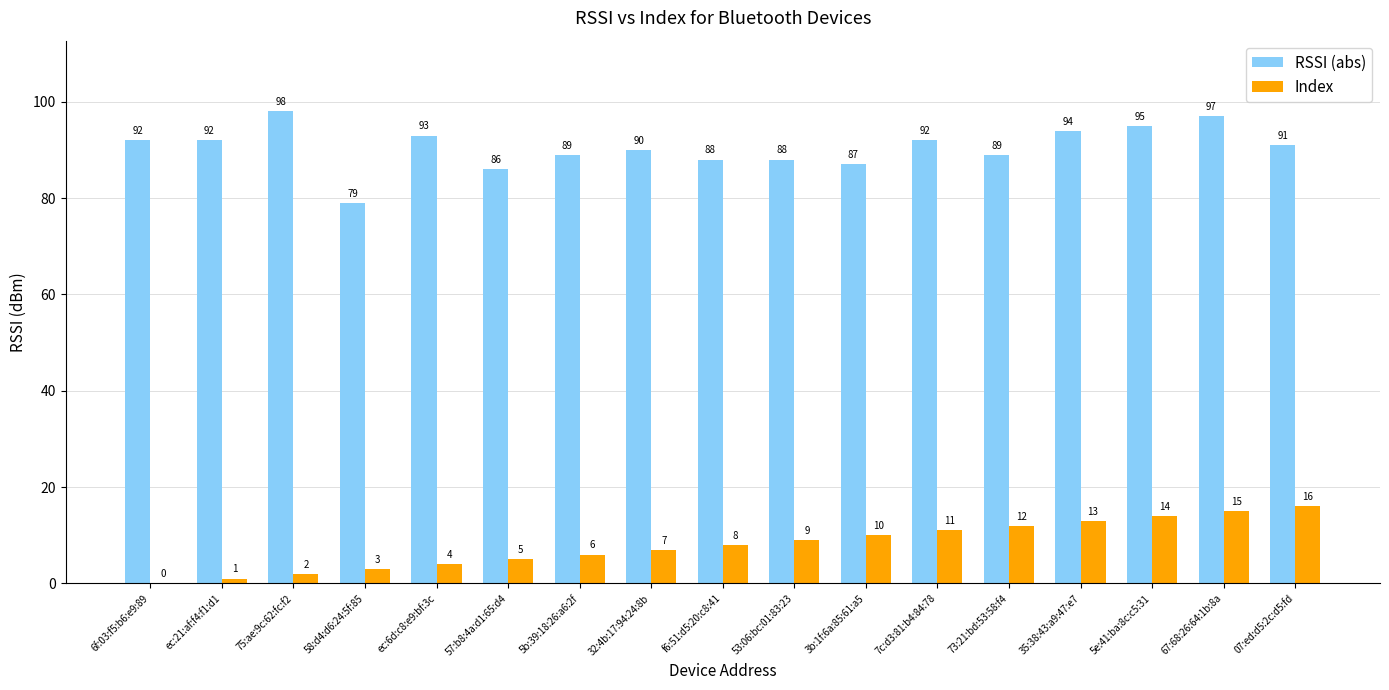

Reading left to right, list all the values displayed in this chart.

RSSI (abs): 92	92	98	79	93	86	89	90	88	88	87	92	89	94	95	97	91
Index: 0	1	2	3	4	5	6	7	8	9	10	11	12	13	14	15	16